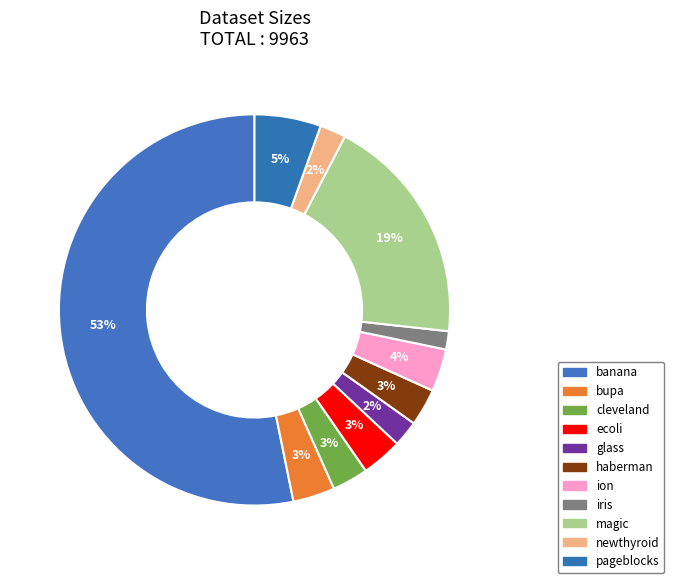

To the nearest percent, what is the average slice percentage?

9%